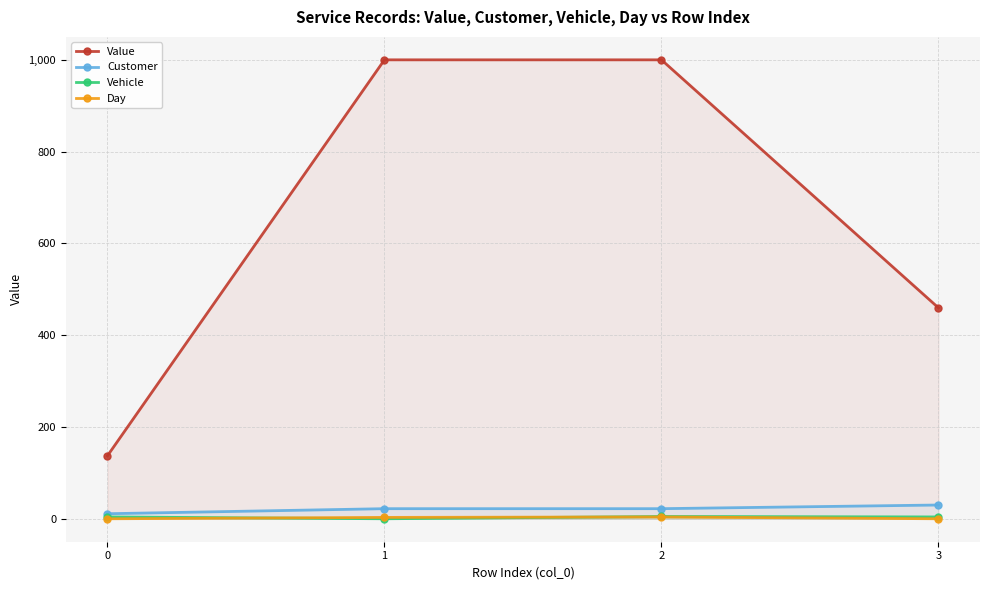

Which series changed the most between 0 and 2?

Value